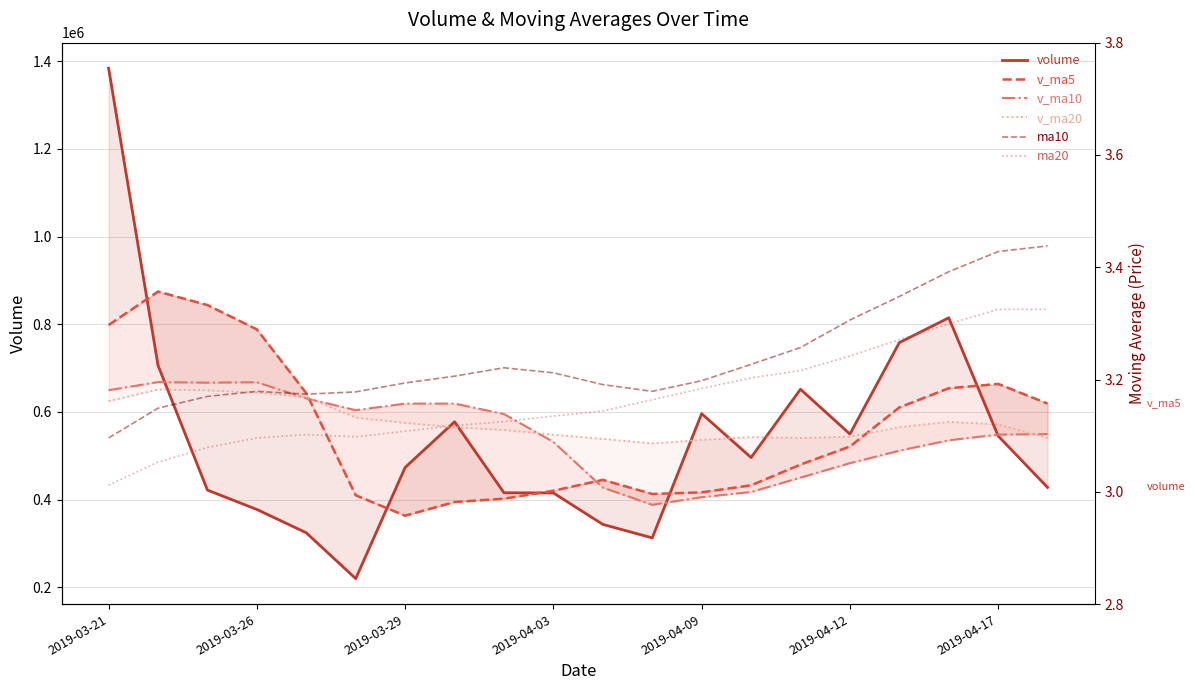

How many ma10 values are between 3 and 4?

20